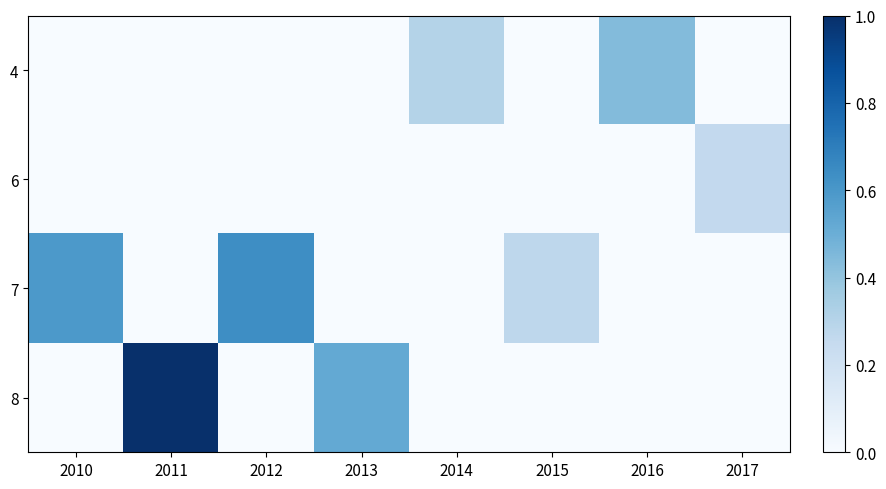

How many categories are shown in the chart?

8